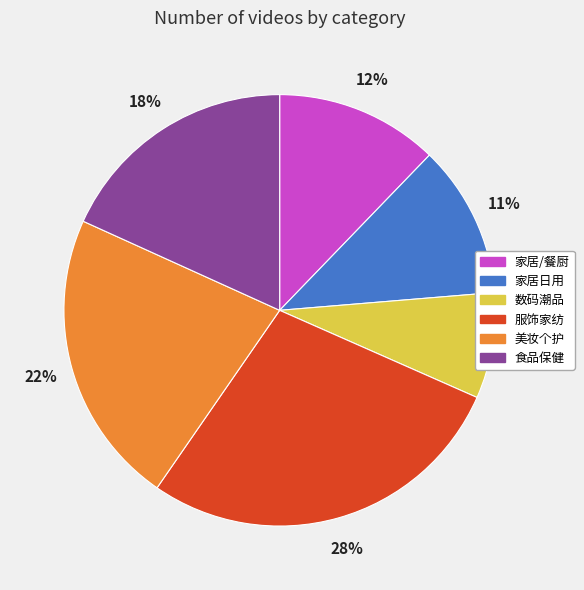

To the nearest percent, what is the combined percentage of 家居日用 and 服饰家纺?

39%